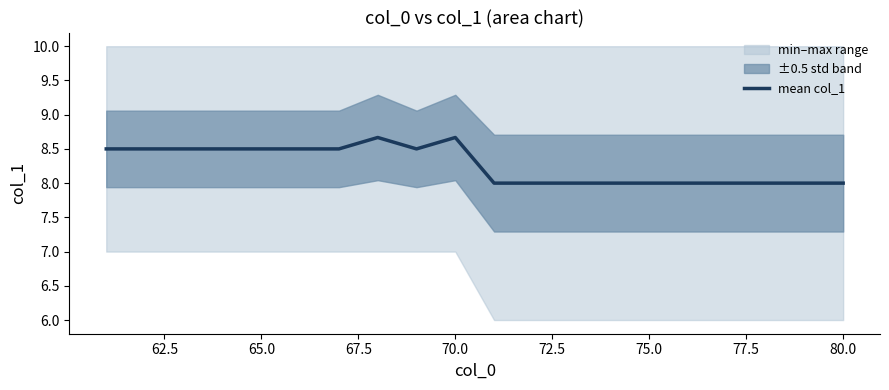

What is the lowest value of the mean col_1 series?

8.0